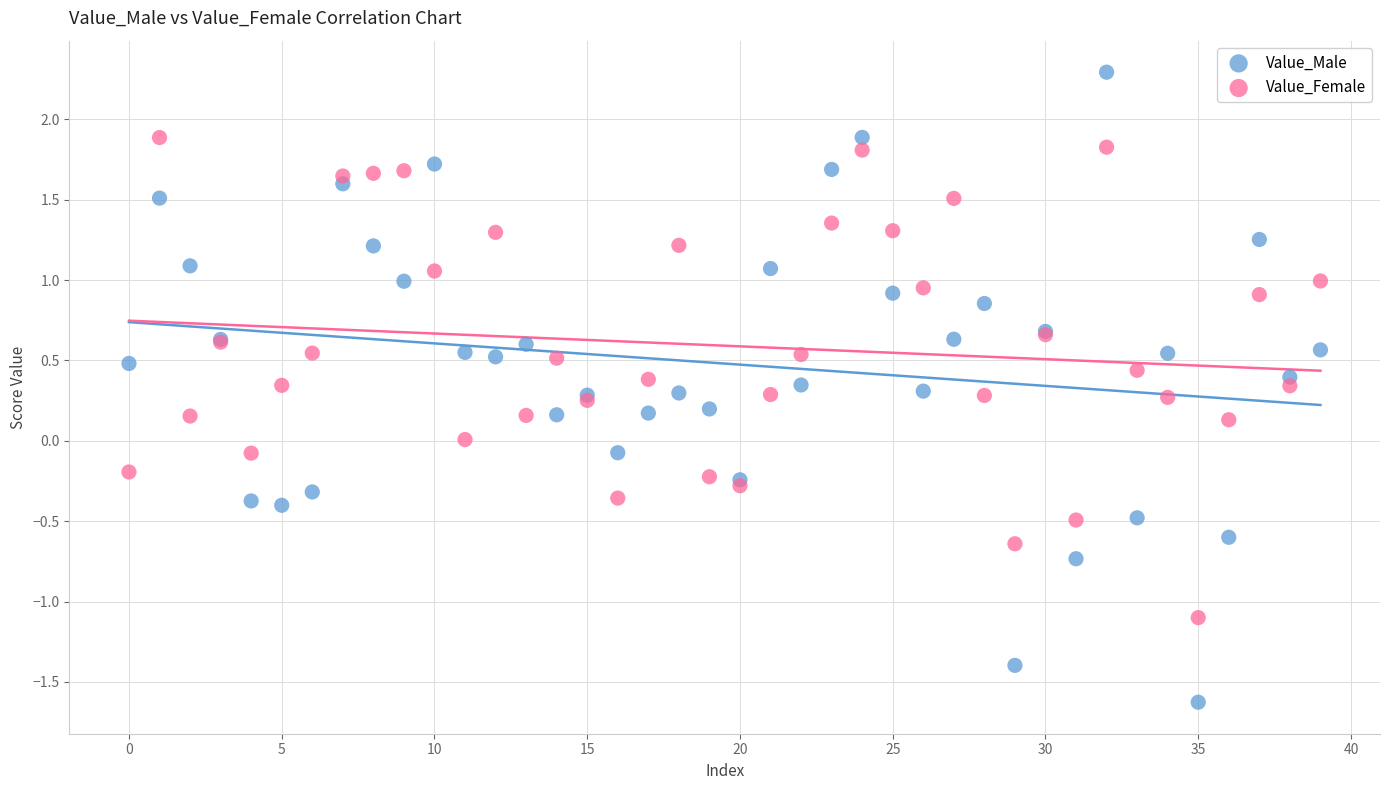

Which series has the largest Y range (max minus min)?

Value_Male